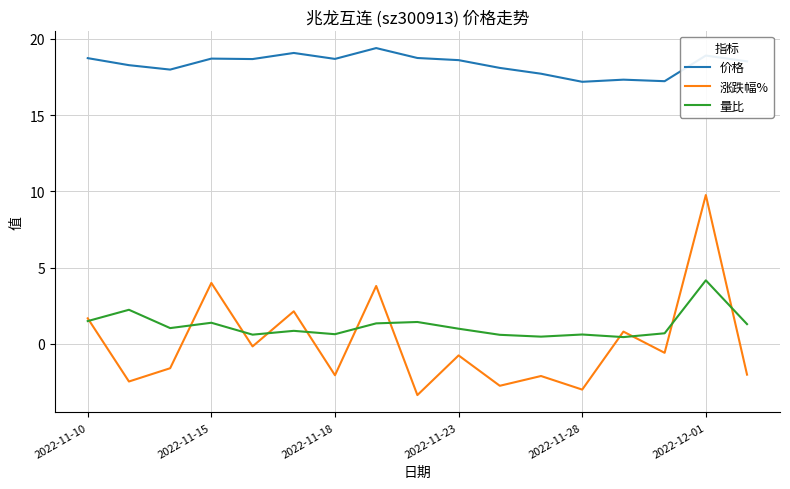

True or false: 量比 and 价格 intersect in this chart.

False